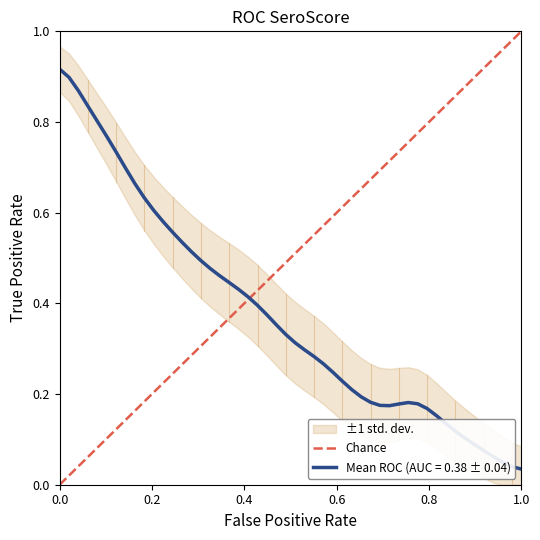

How many values are between 0 and 1?

2